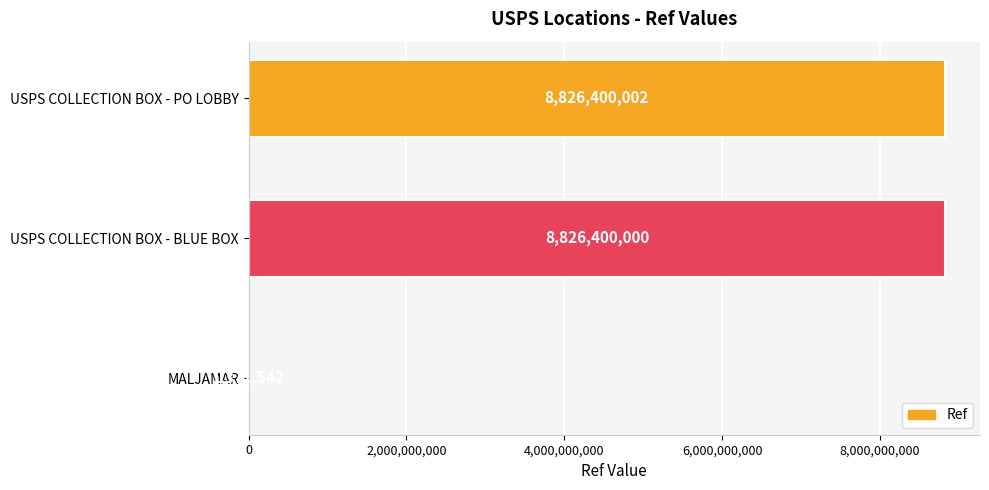

Reading bottom to top, list all the values displayed in this chart.

MALJAMAR=1371542	USPS COLLECTION BOX - BLUE BOX=8826400000	USPS COLLECTION BOX - PO LOBBY=8826400002